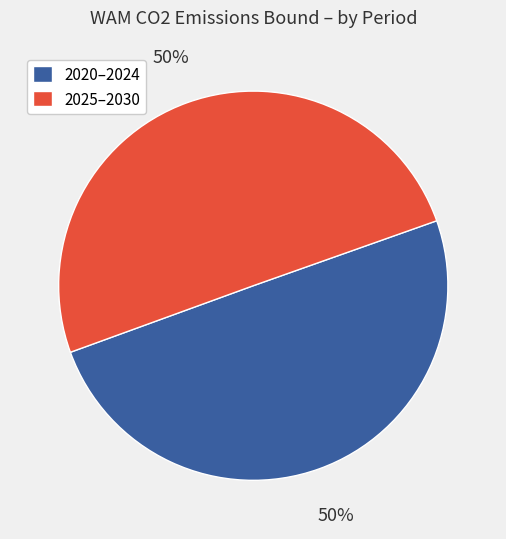

What percentage is the 2025–2030 slice, to the nearest percent?

50%